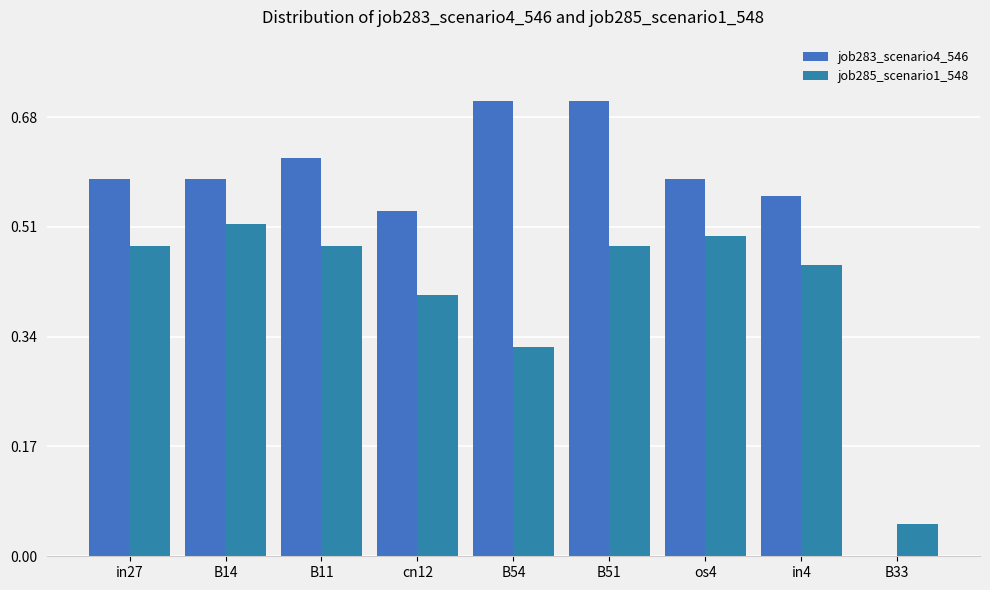

Reading left to right, list all the values displayed in this chart.

job283_scenario4_546: in27=0.6	B14=0.6	B11=0.6	cn12=0.5	B54=0.7	B51=0.7	os4=0.6	in4=0.6	B33=0.0
job285_scenario1_548: in27=0.5	B14=0.5	B11=0.5	cn12=0.4	B54=0.3	B51=0.5	os4=0.5	in4=0.5	B33=0.0